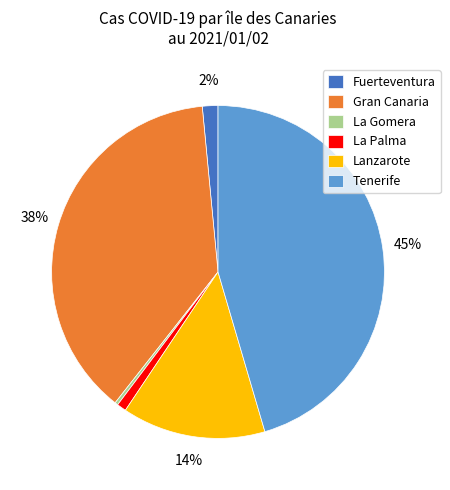

What percentage is the Gran Canaria slice, to the nearest percent?

38%